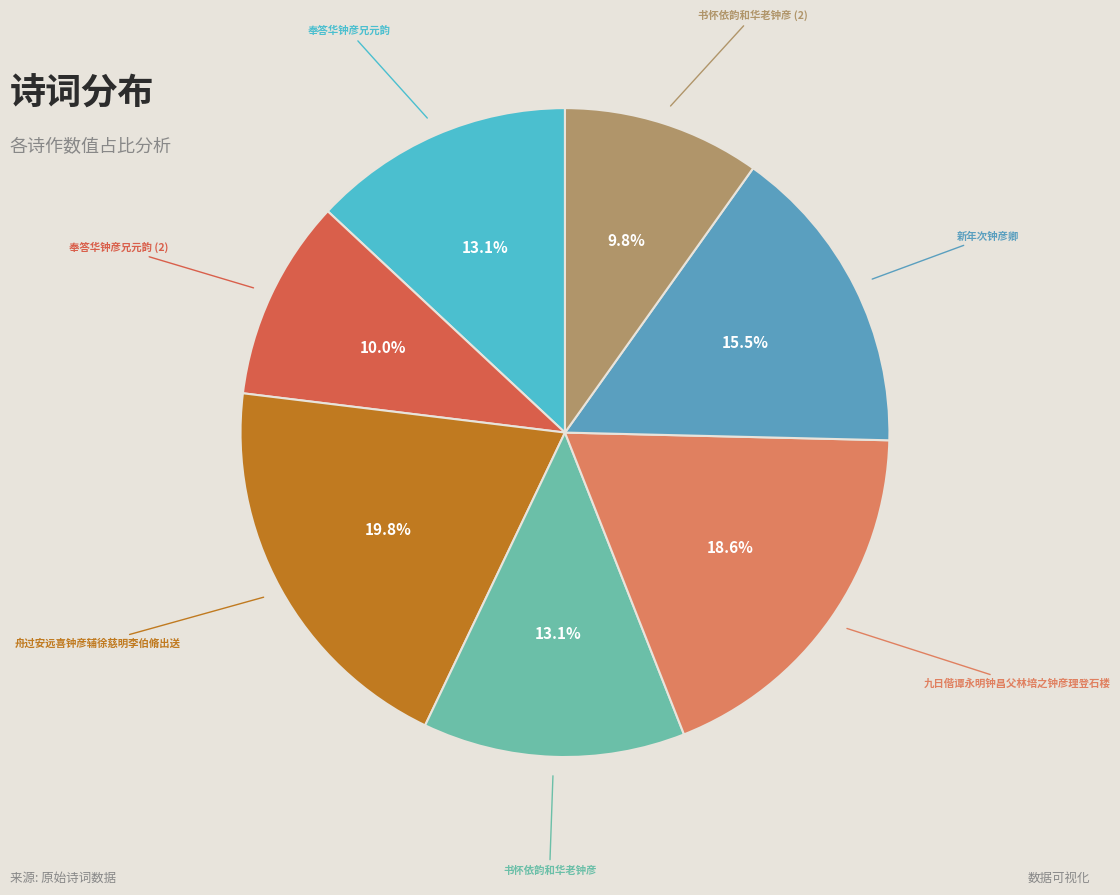

To the nearest percent, what percentage of the pie is 书怀依韵和华老钟彦?

13%